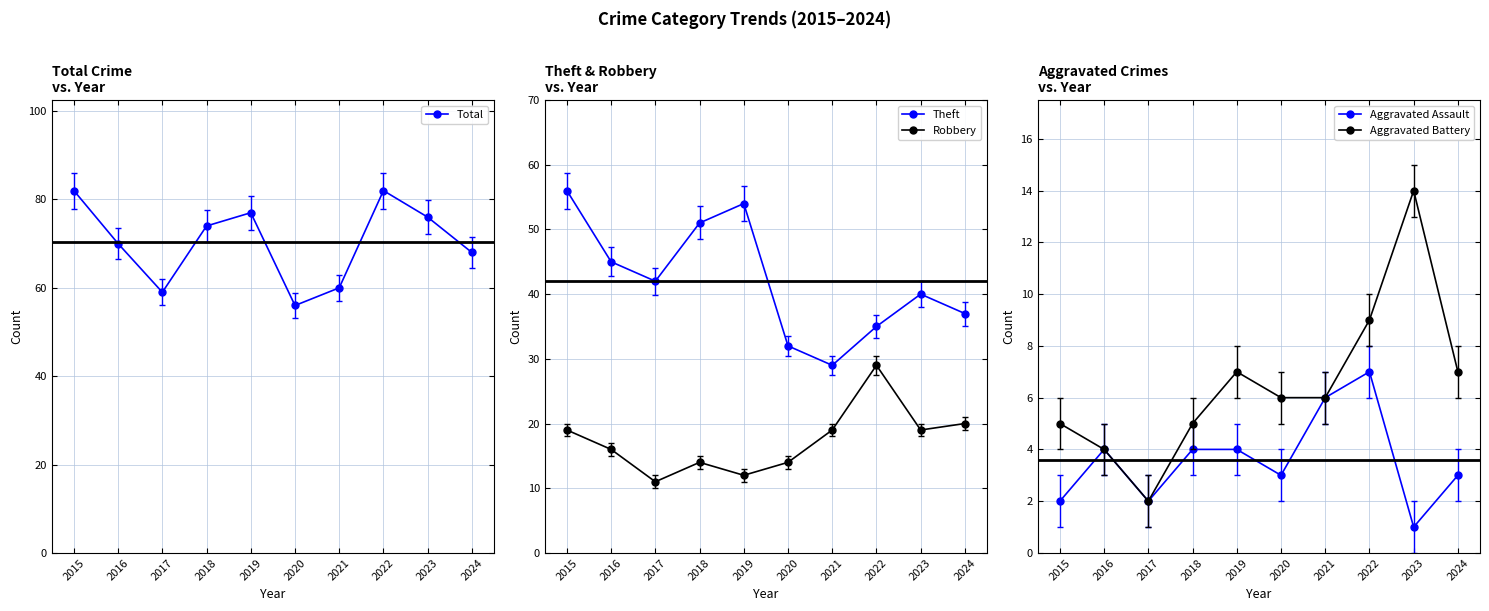

Is the value of Aggravated Battery at 2017 greater than the value of Total at 2022?

No